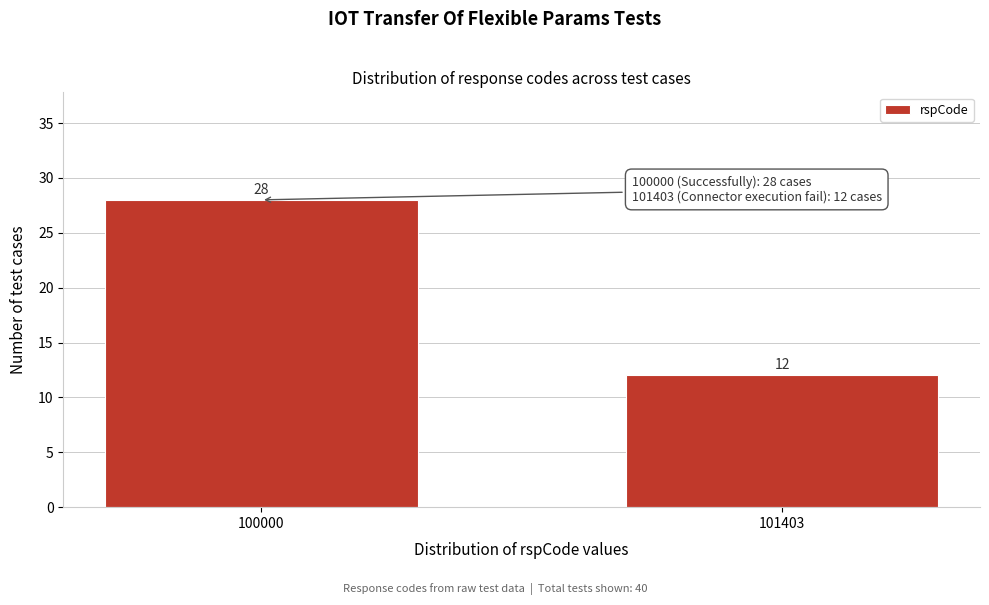

Reading right to left, what are all the values shown in this chart?

12	28